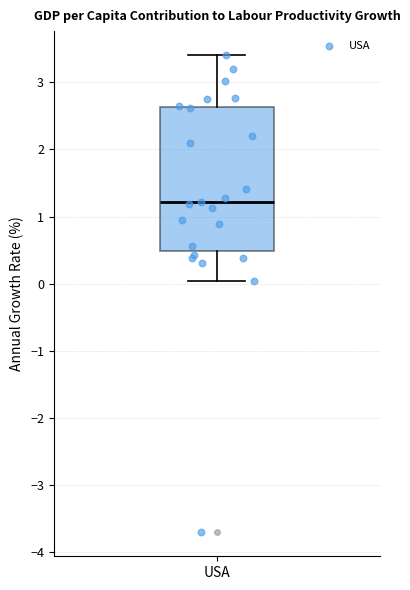

Where does the lower whisker of the box for USA end on the y-axis? The values are not printed on the chart, so give them approximately, as read against the axis.

0.0